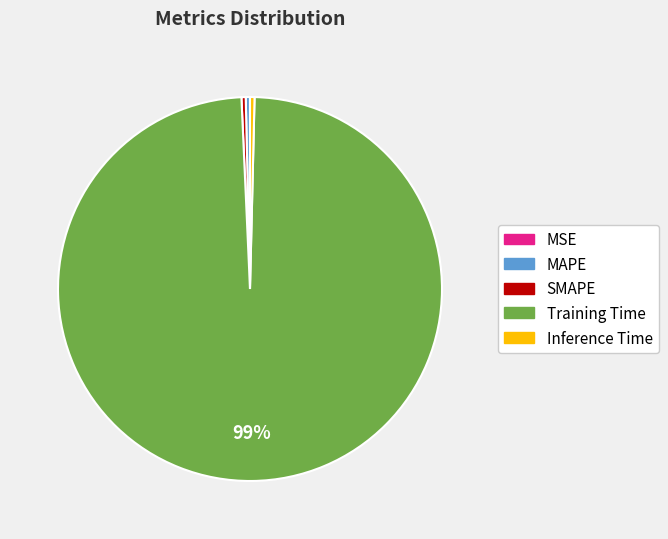

True or false: MAPE accounts for 0% of the total.

True